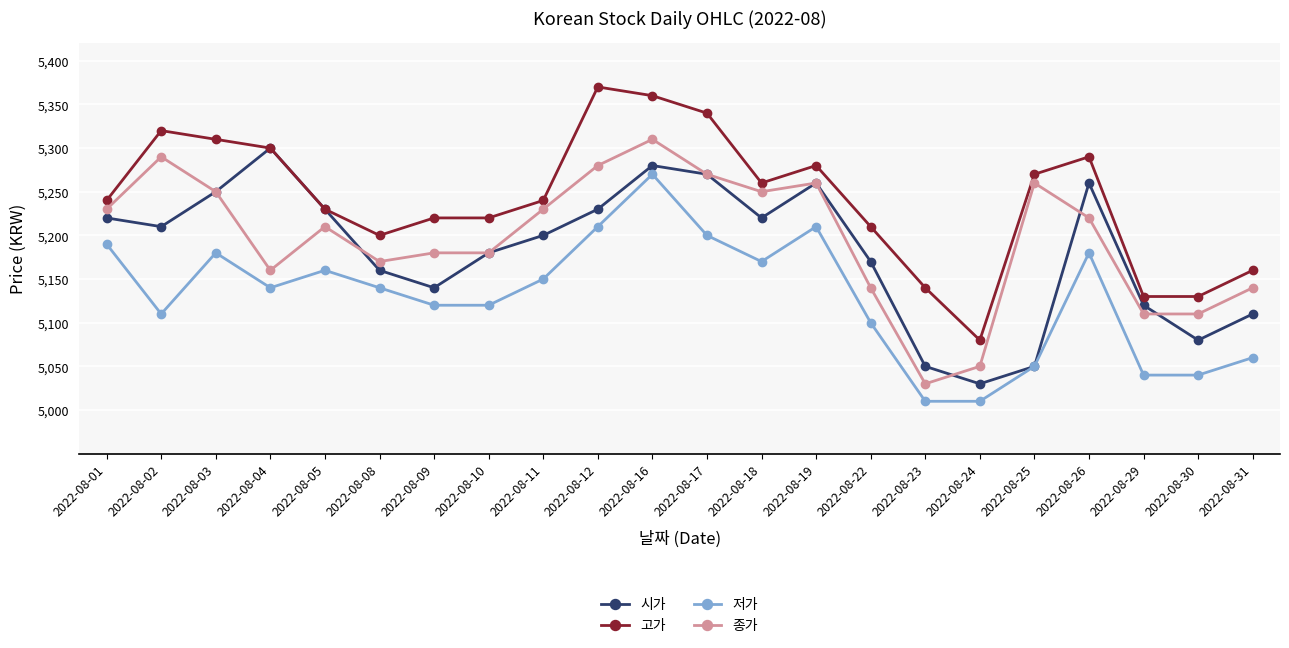

True or false: 종가 and 저가 intersect in this chart.

False